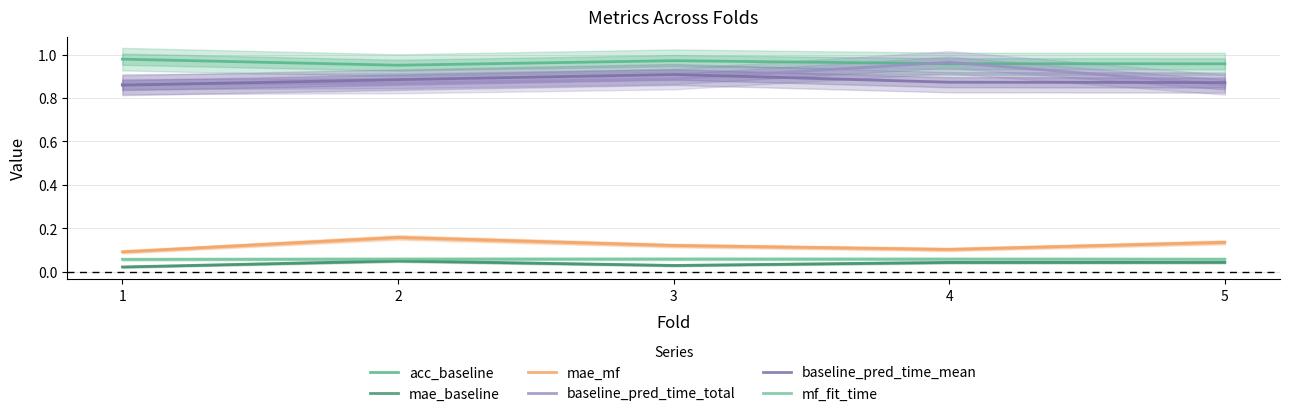

What is the total value across all series at 3?

3.0